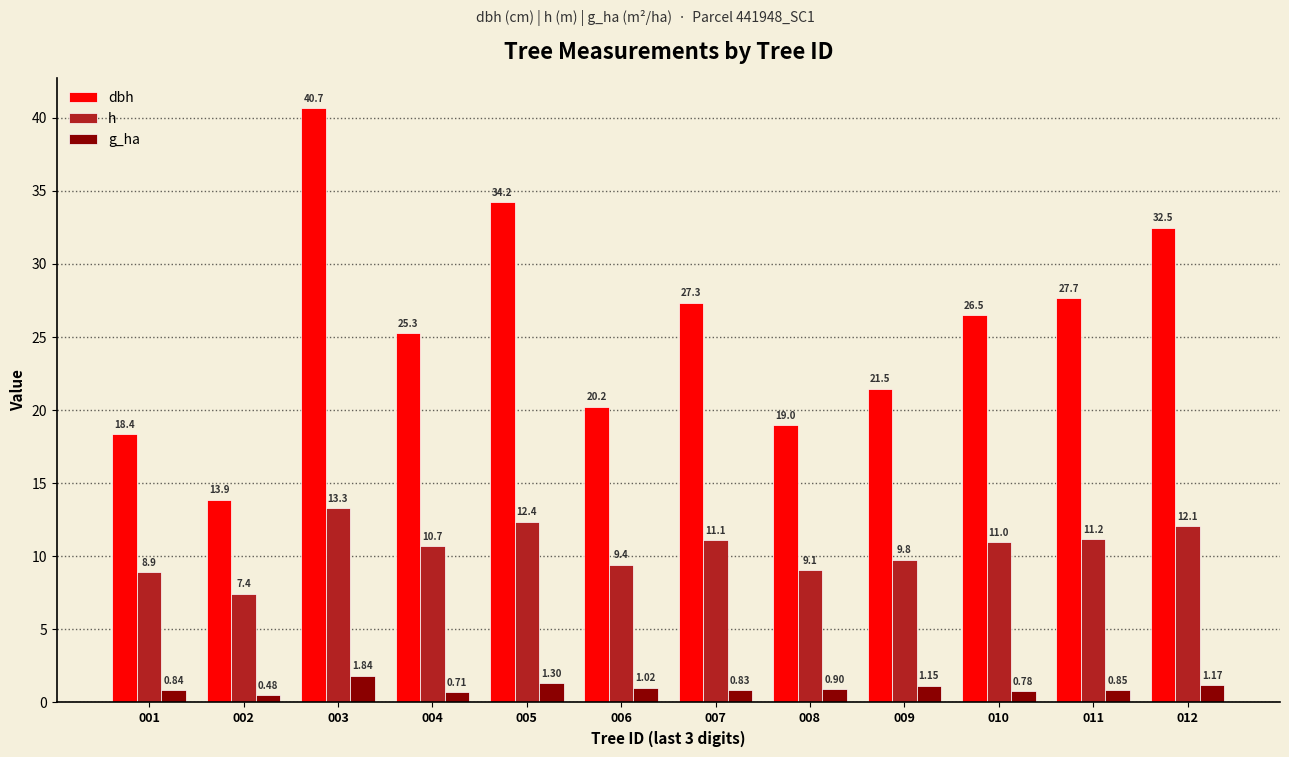

How many data points in h are less than 10?

5